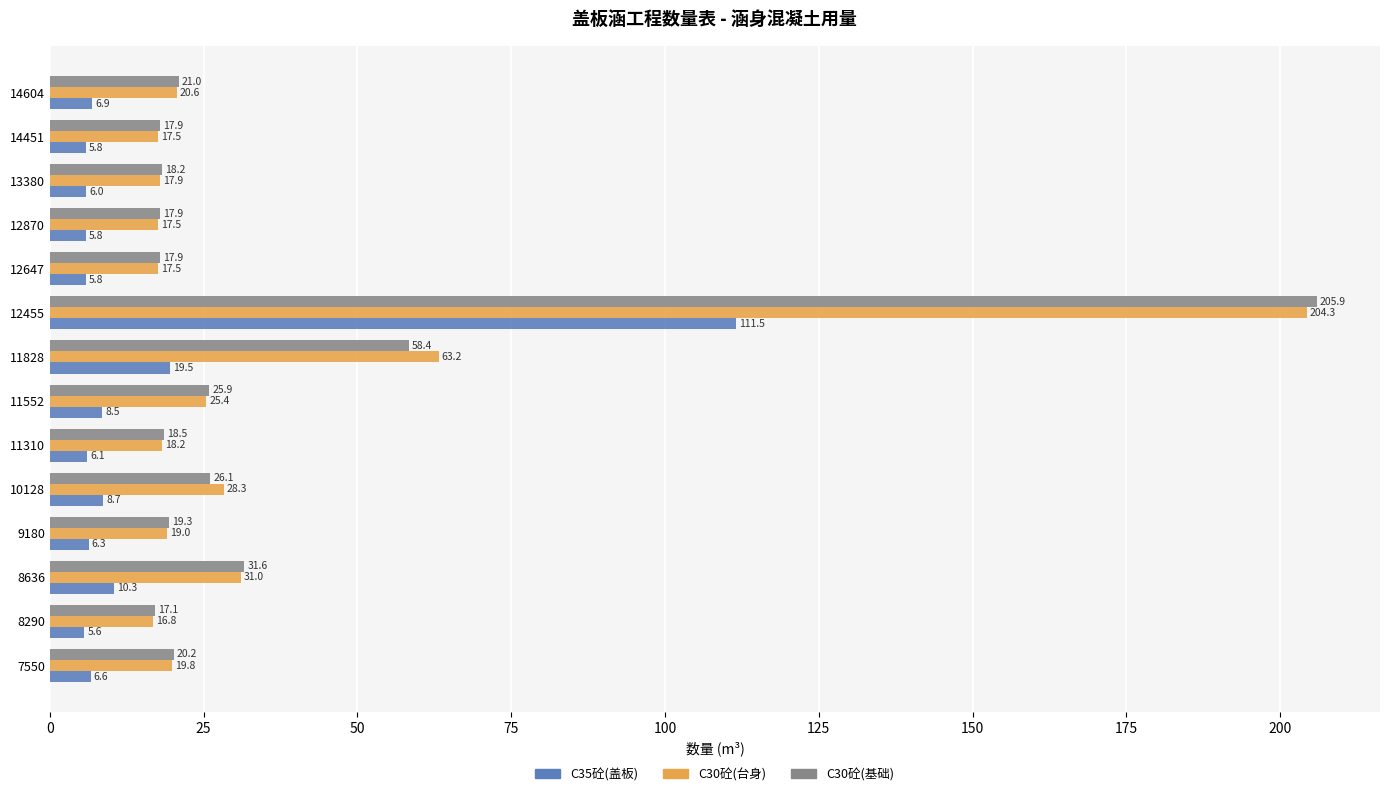

How many values in the C30砼(基础) series exceed 20?

7